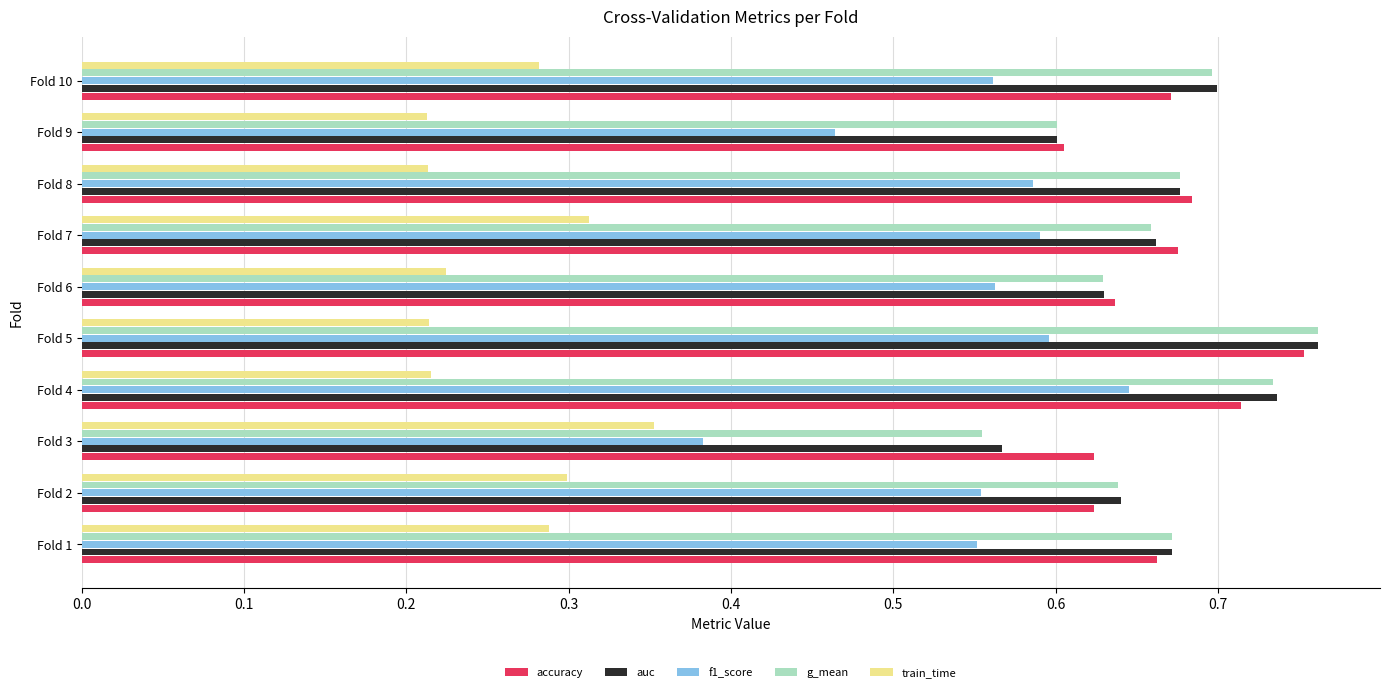

At which category does the chart reach its peak across all series?

Fold 5